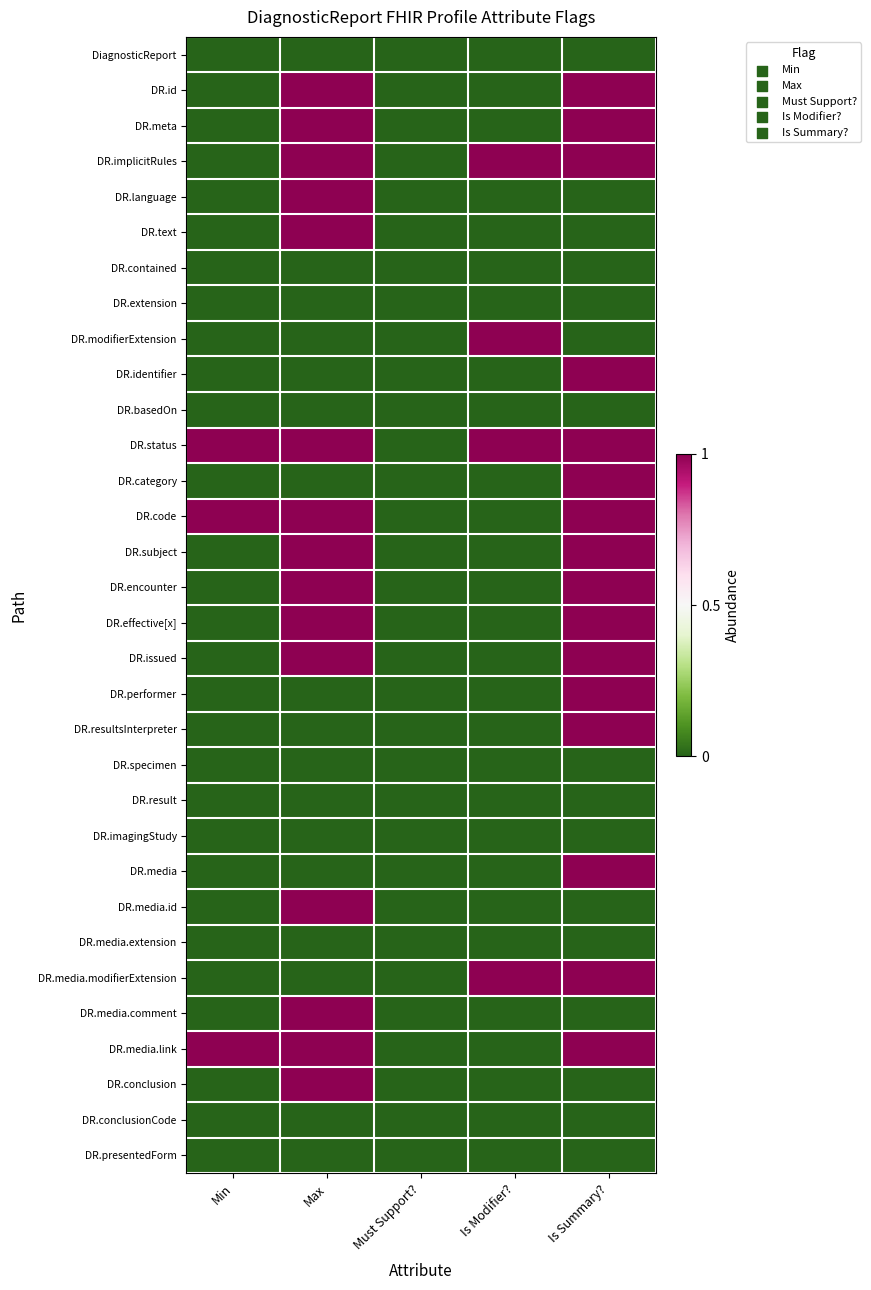

How many data points does each series have?

5